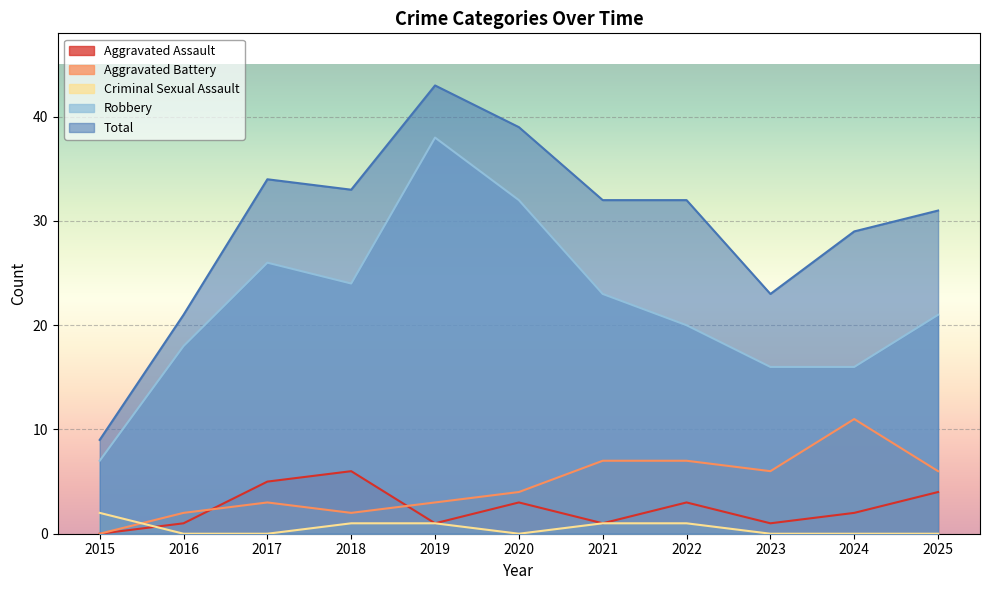

What is the difference between the highest and lowest values at 2020?

39